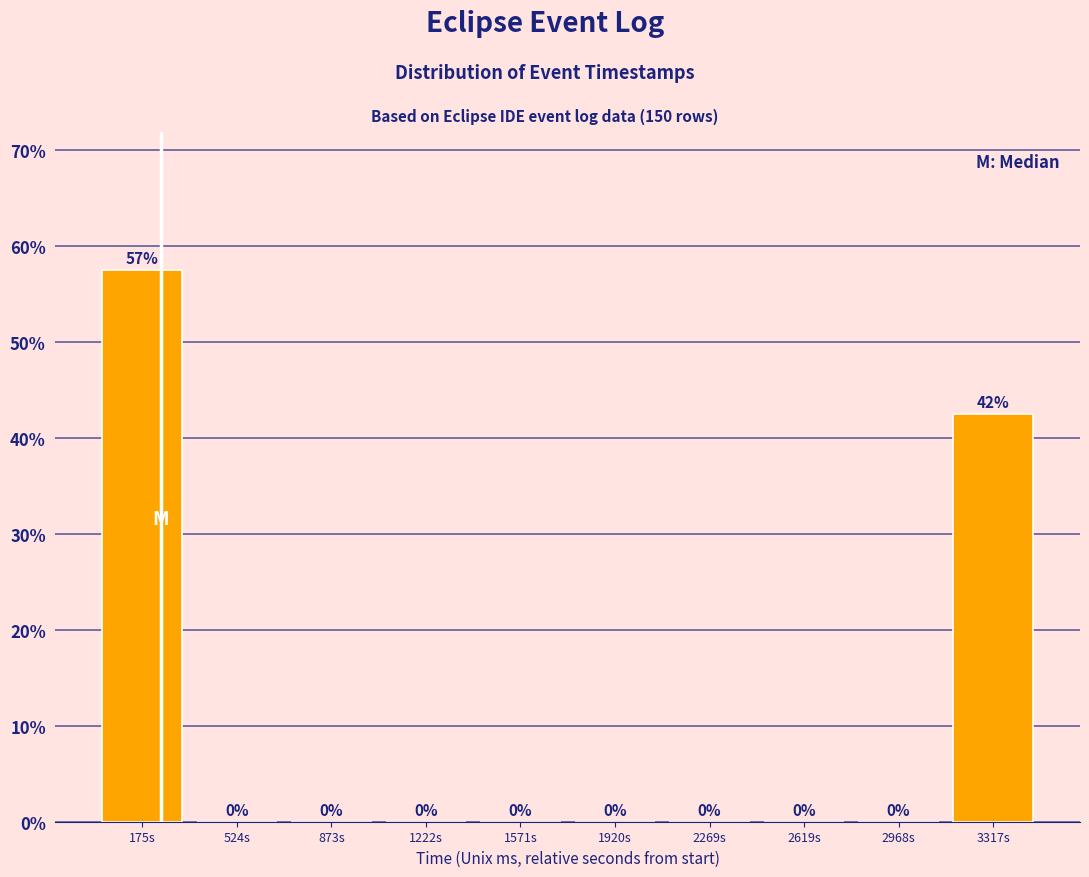

Over which range of the x-axis is the bar tallest?

0 to 350